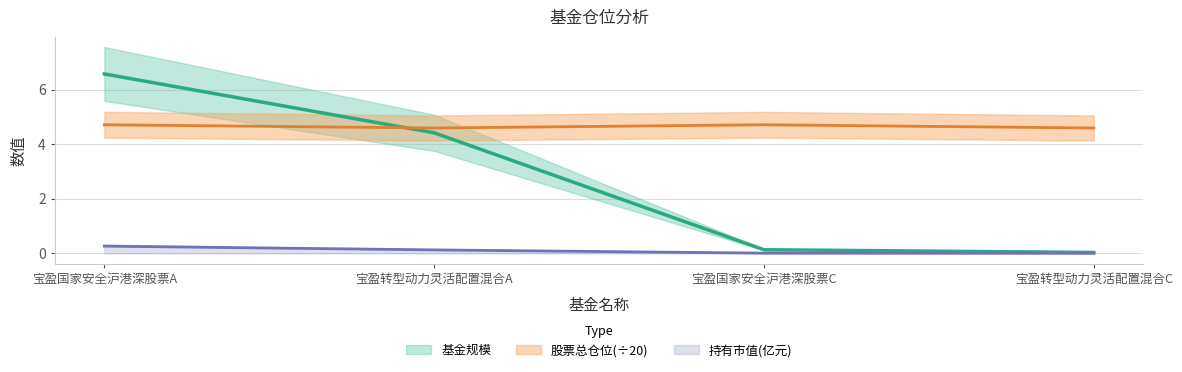

At which category does the chart reach its peak across all series?

宝盈国家安全沪港深股票A